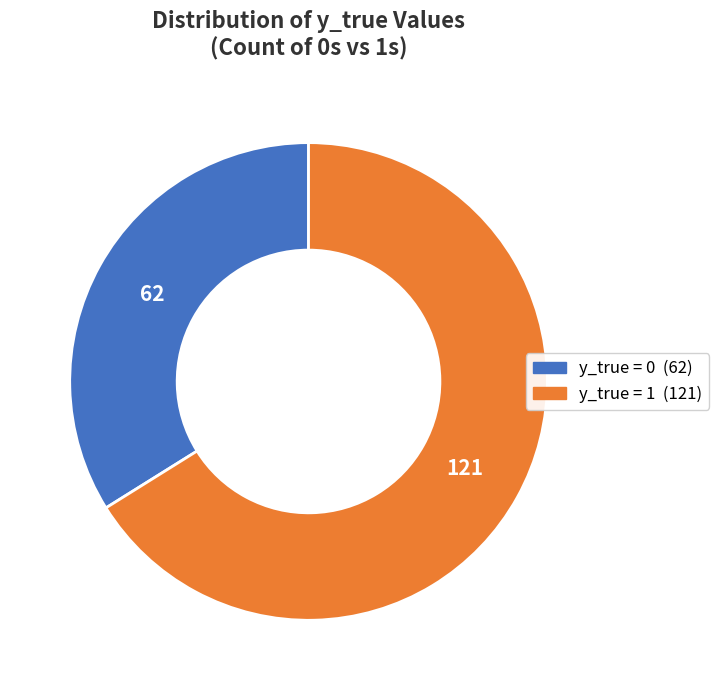

The y_true = 1 slice represents 66% of the pie. True or false?

True